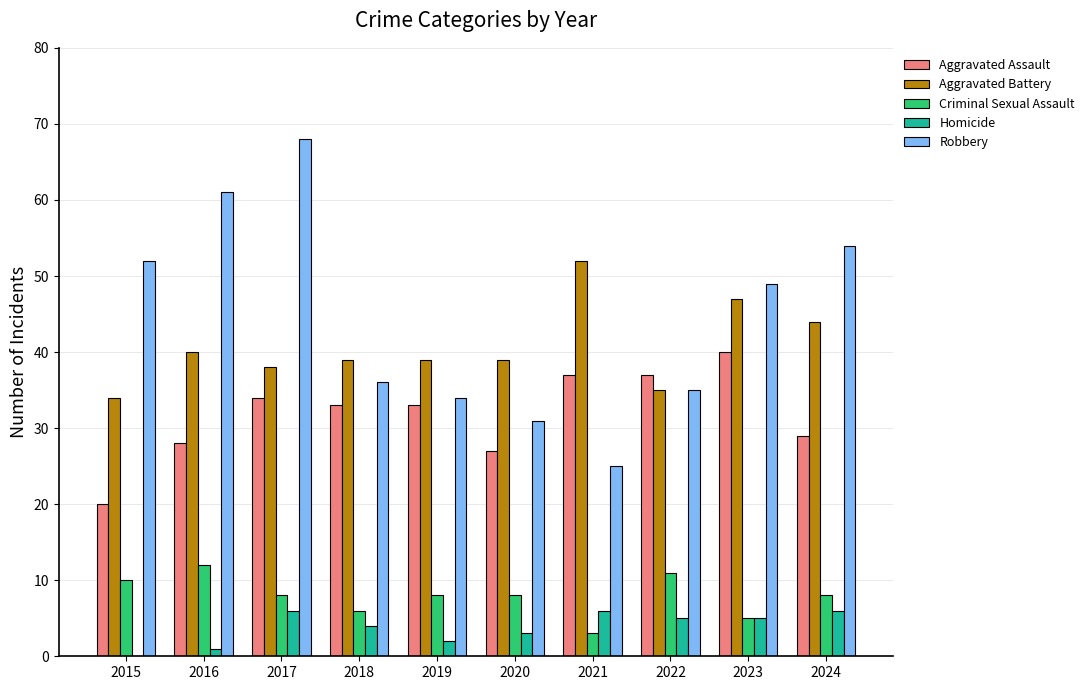

What is the total value across all series at 2021?

123